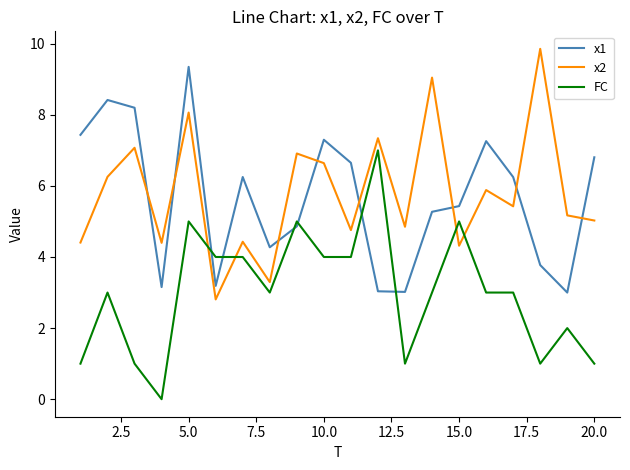

What is the difference between the maximum and minimum values in the x2 series?

7.0